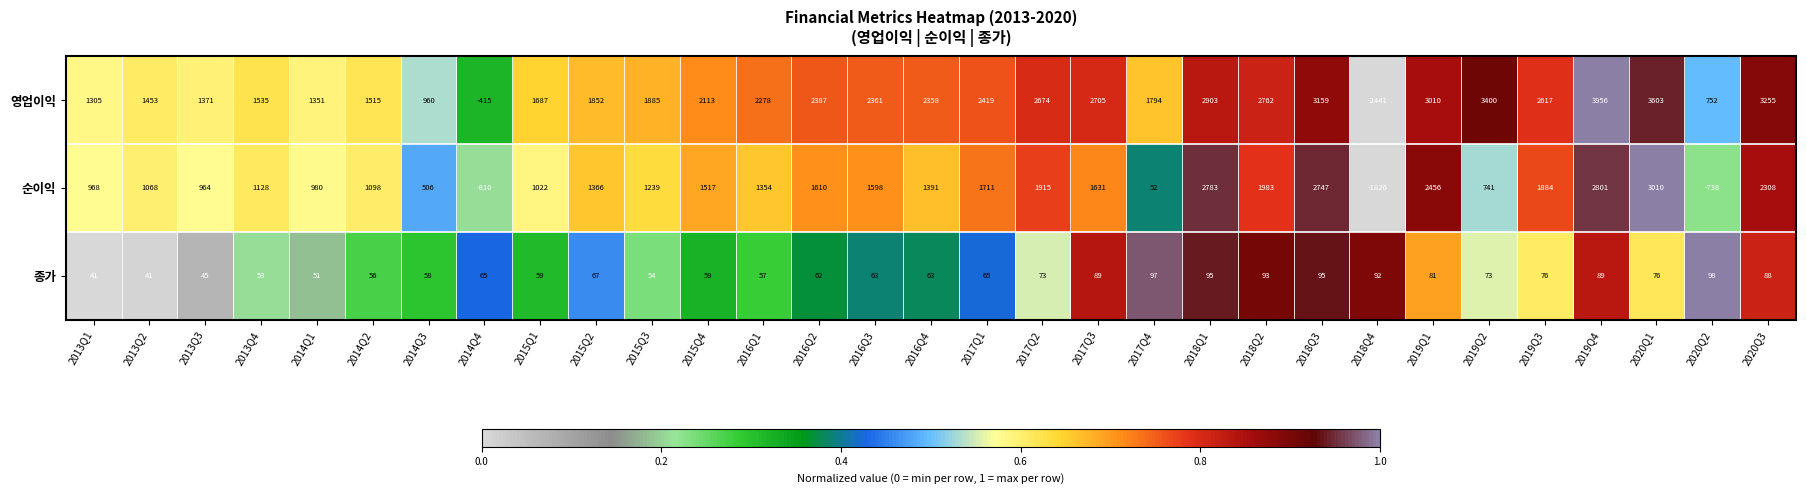

Count the number of categories in the chart.

31